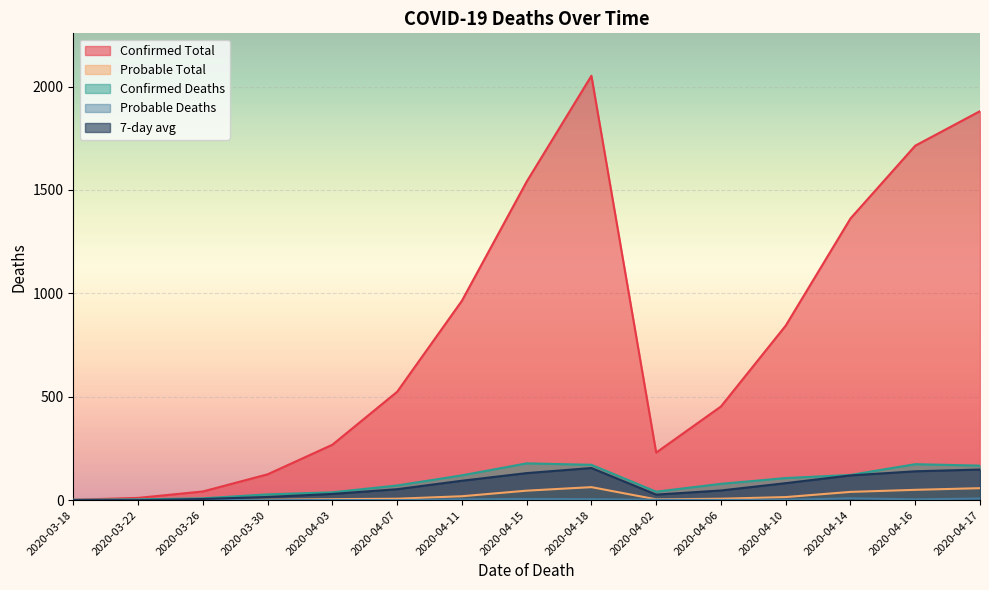

What is the highest value of the Confirmed Total series?

2052.0